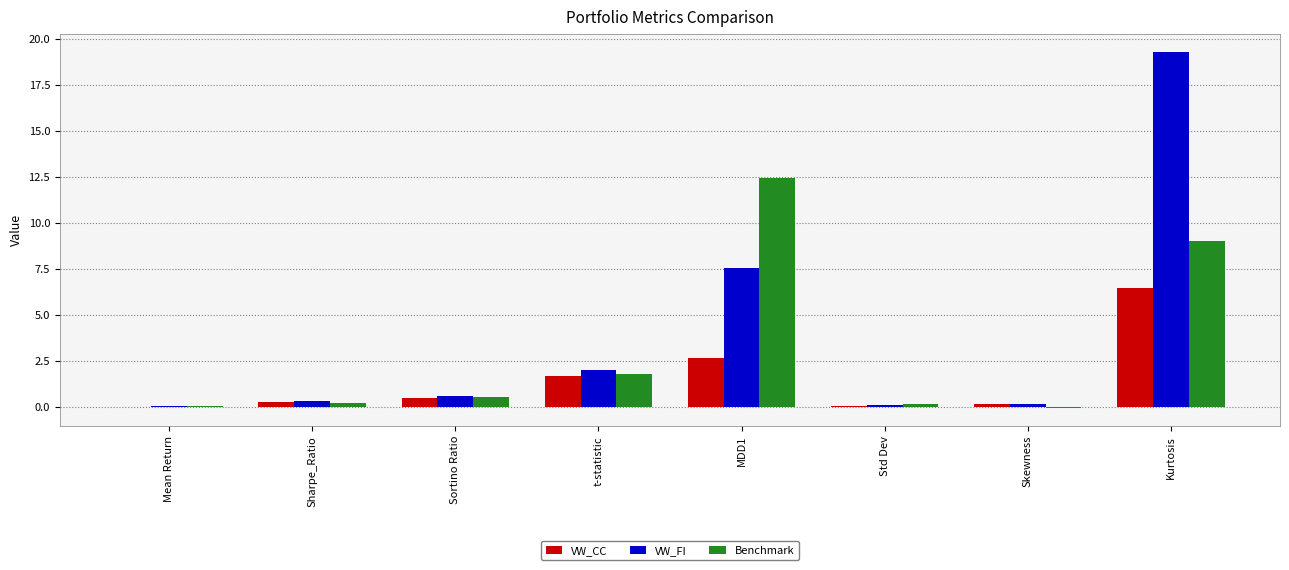

What is the maximum value shown in the chart?

19.3